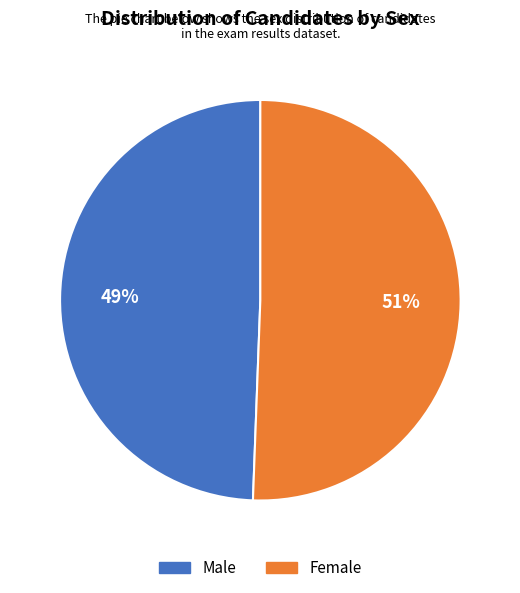

Which has a higher value, Female or Male?

Female